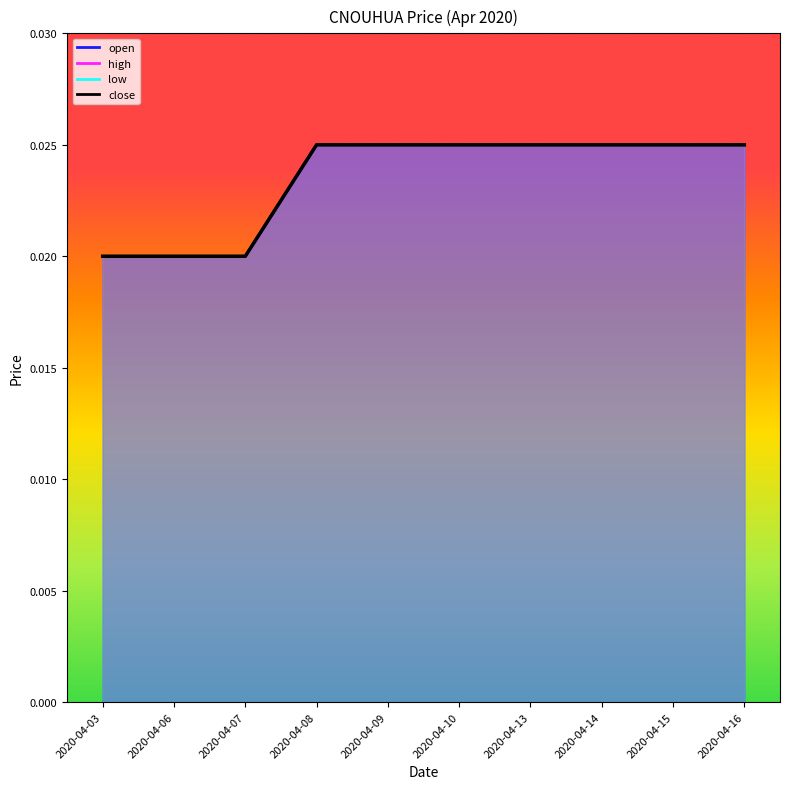

List the labels in order of close value, largest first.

2020-04-08, 2020-04-09, 2020-04-10, 2020-04-13, 2020-04-14, 2020-04-15, 2020-04-16, 2020-04-03, 2020-04-06, 2020-04-07